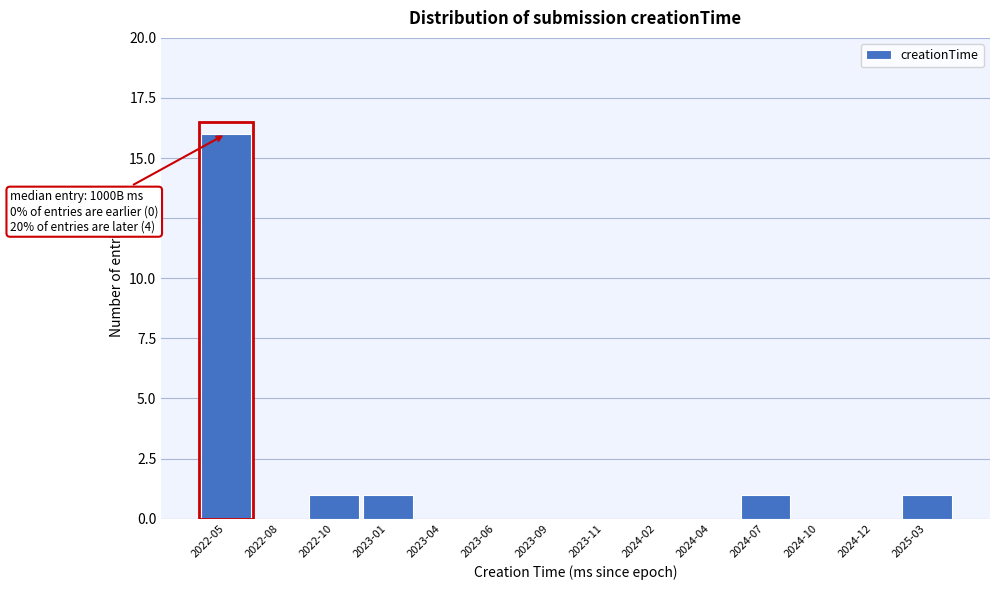

Reading left to right, what are all the values shown in this chart?

2022-05=16	2022-08=0	2022-10=1	2023-01=1	2023-04=0	2023-06=0	2023-09=0	2023-11=0	2024-02=0	2024-04=0	2024-07=1	2024-10=0	2024-12=0	2025-03=1